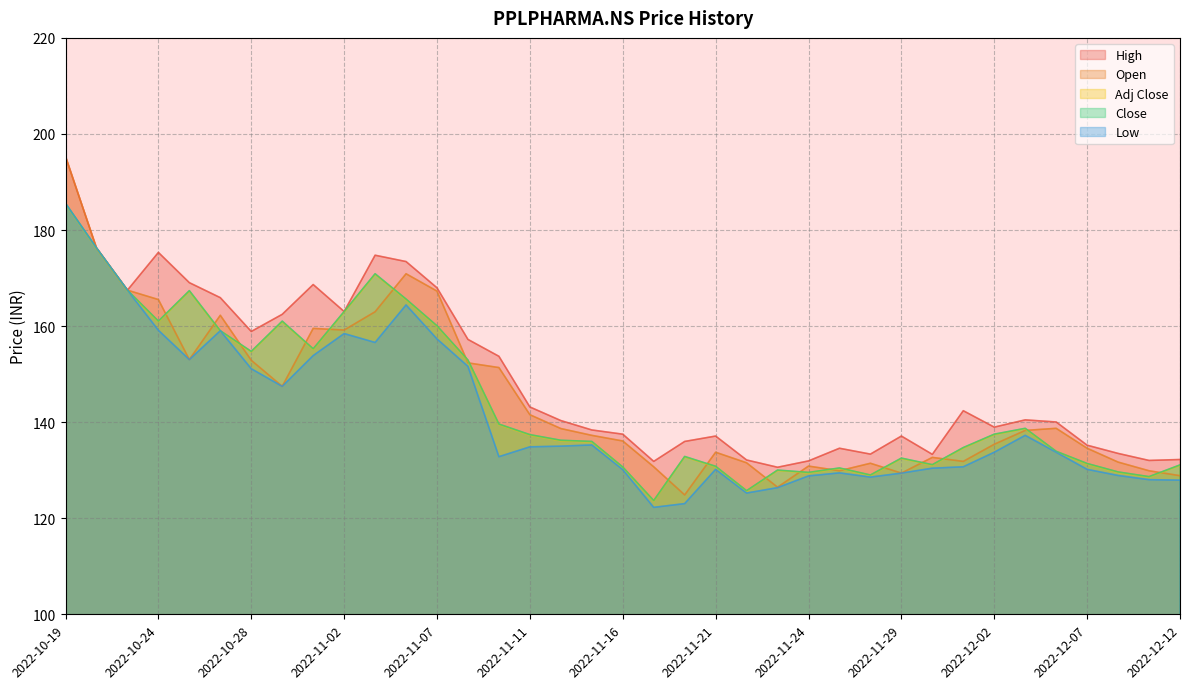

What is the sum of all Low values?

5233.6